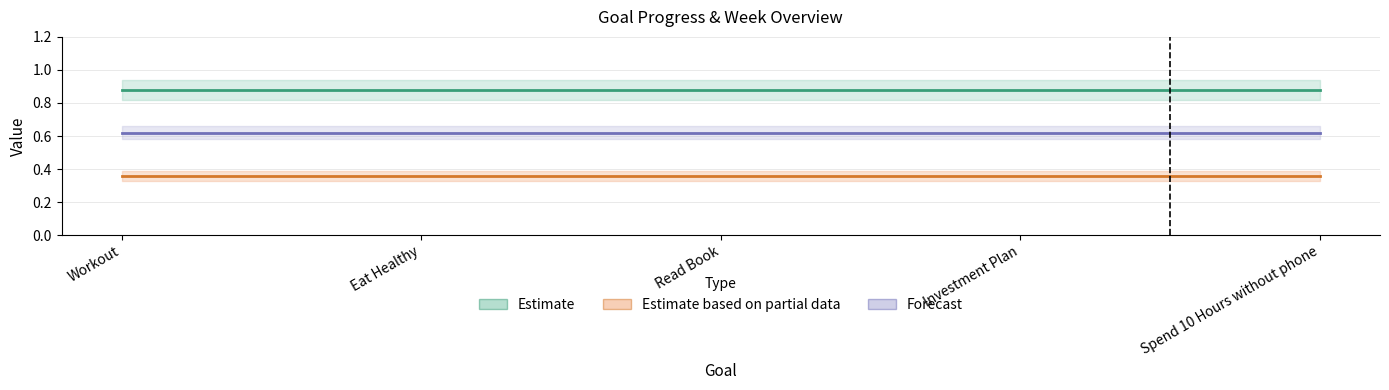

The Estimate series shows 0.4 at Read Book. True or false?

False